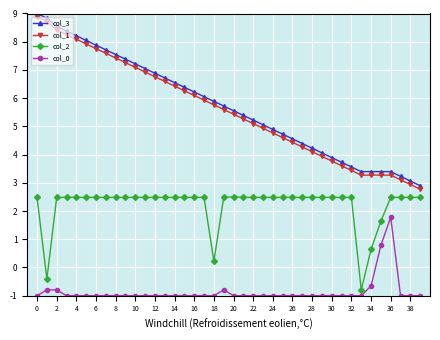

What is the sum of all col_3 values?

228.2